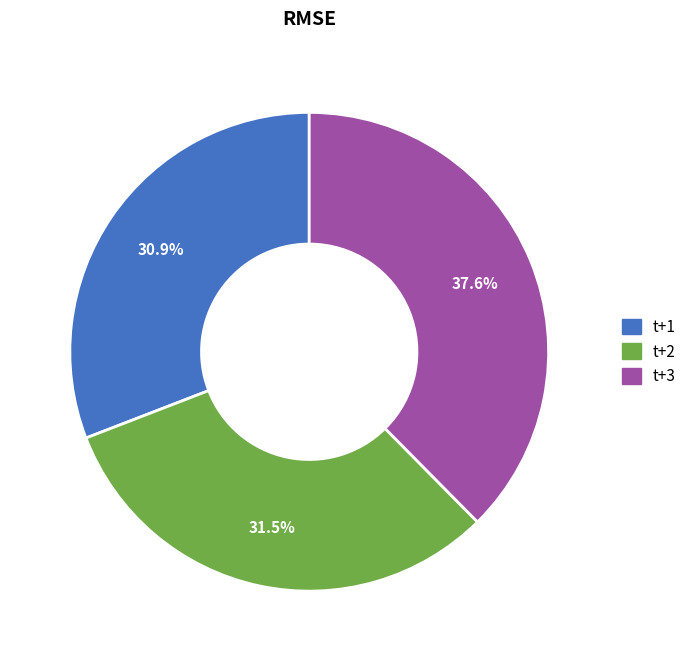

To the nearest percent, what percentage of the pie is t+1?

31%